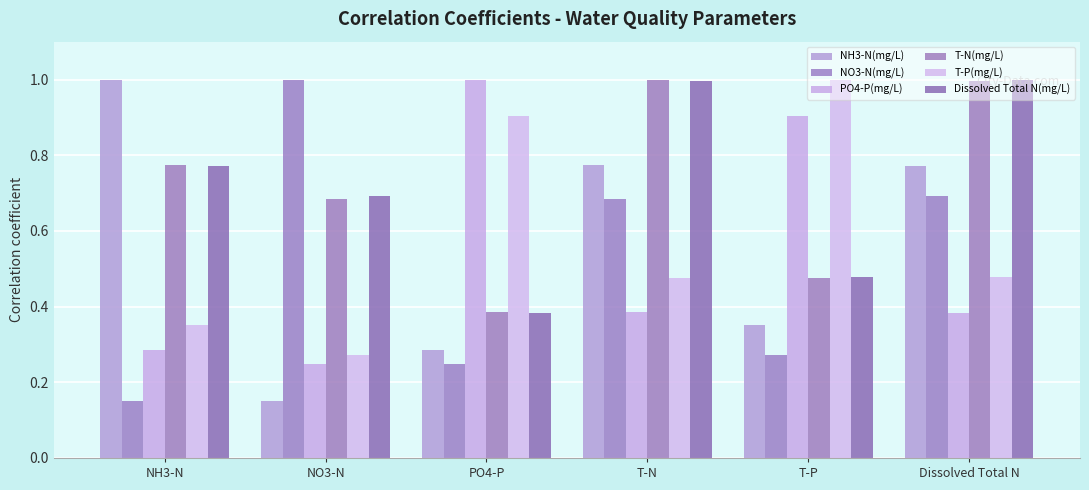

How many T-P(mg/L) values are between 0 and 1?

6